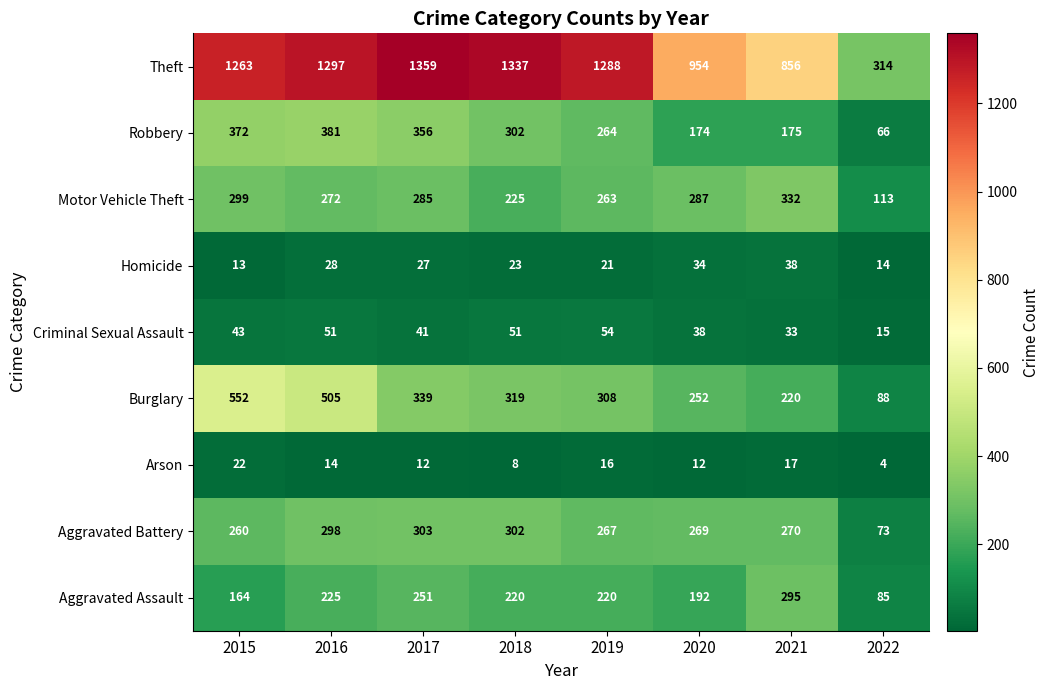

True or false: Robbery has a value of 239 at 2021.

False